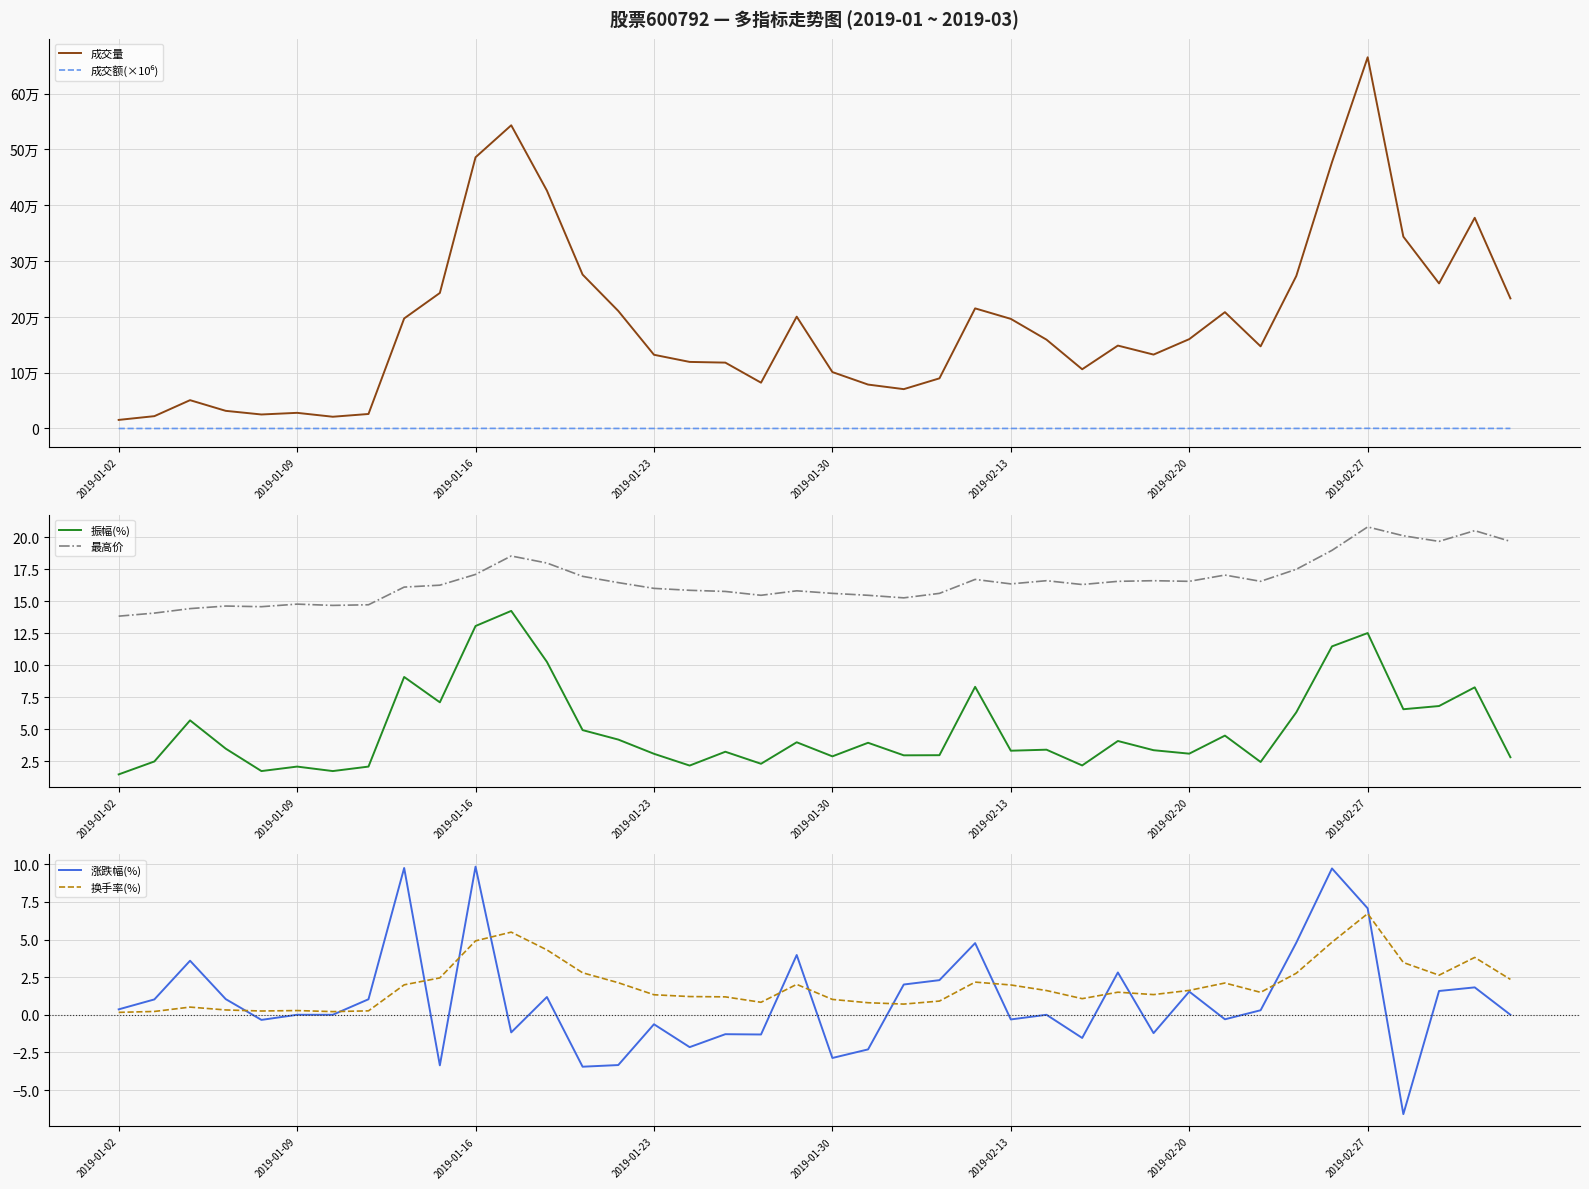

What is the highest value of the 最高价 series?

20.8